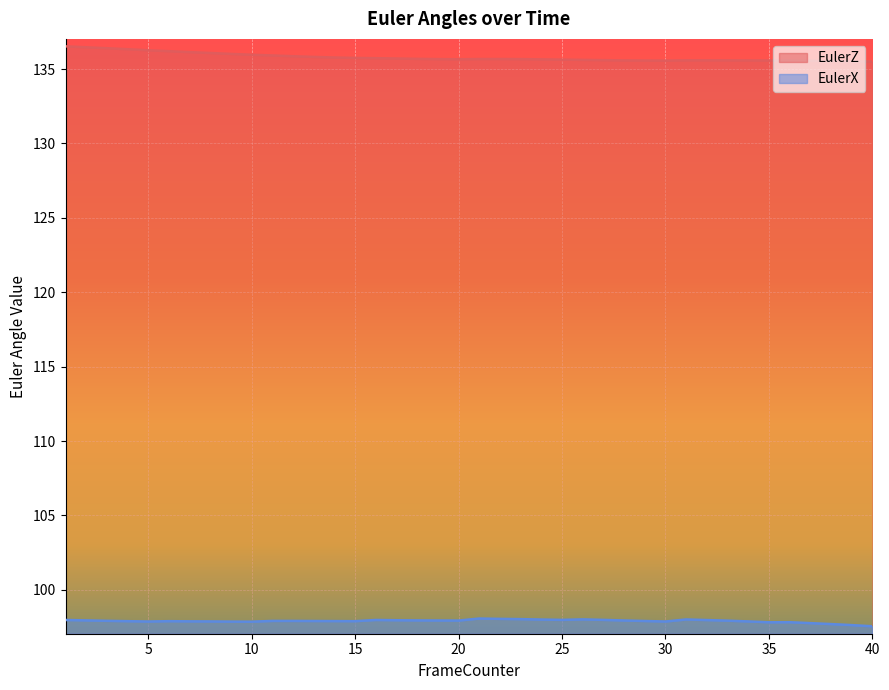

In EulerX, how many points are higher than both neighbors (excluding endpoints)?

6